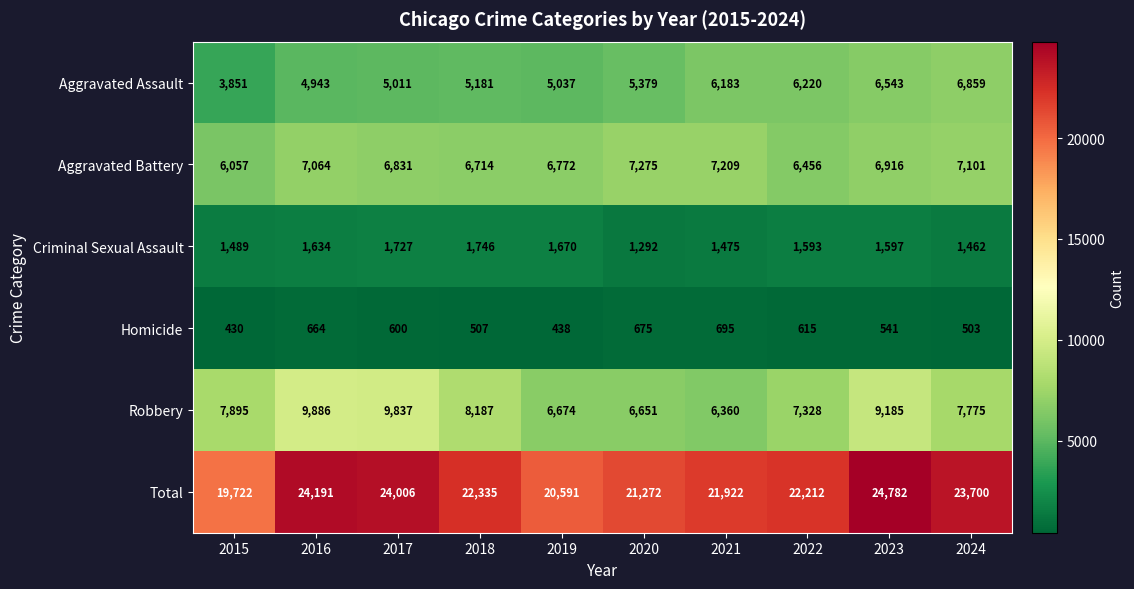

What is the difference between the highest and lowest values at 2020?

20597